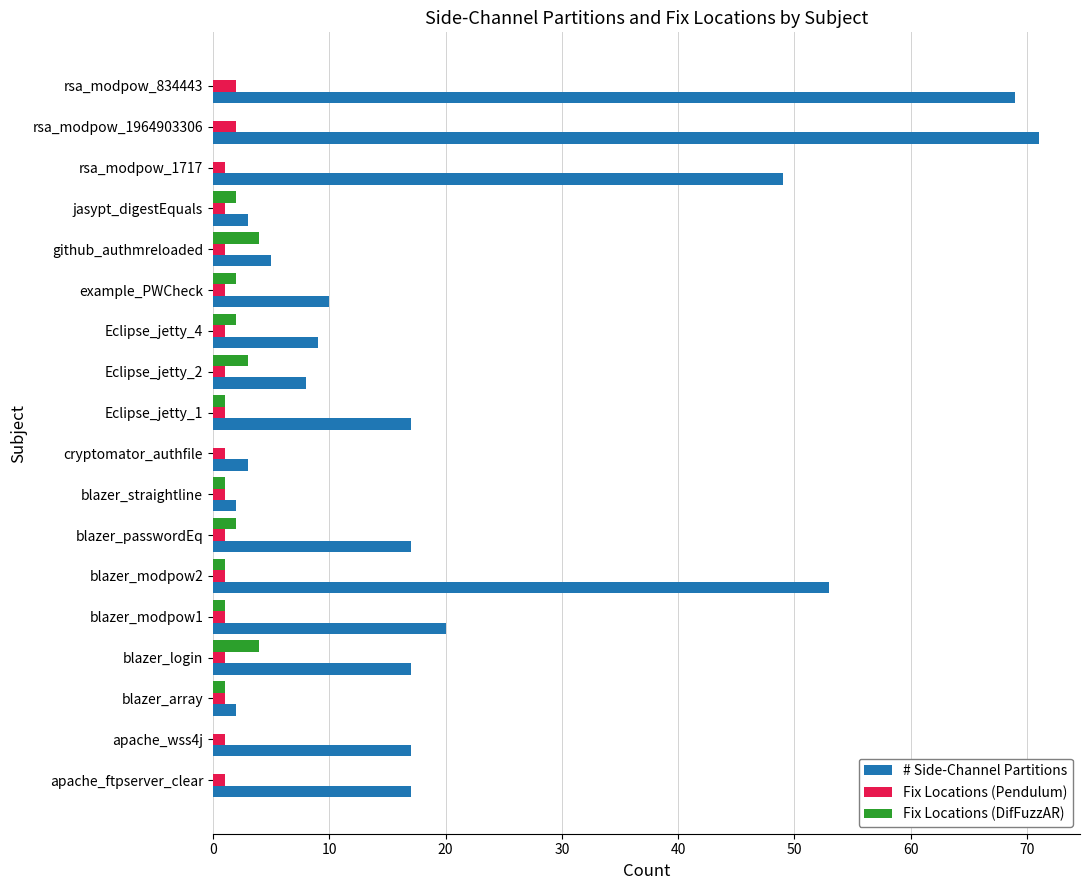

Between jasypt_digestEquals and rsa_modpow_834443, which series saw the biggest shift?

# Side-Channel Partitions